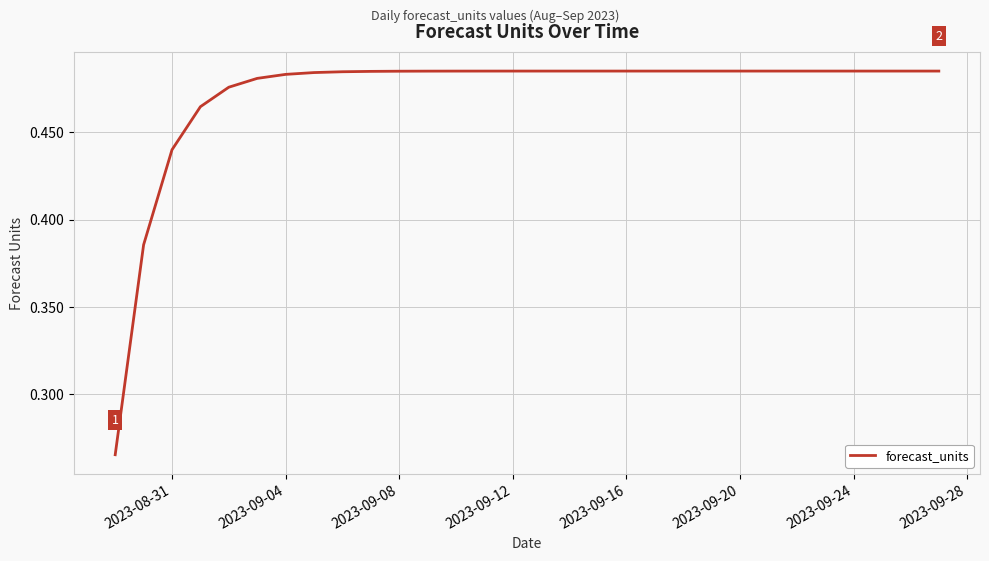

Does the chart display data point markers on the line(s)?

No